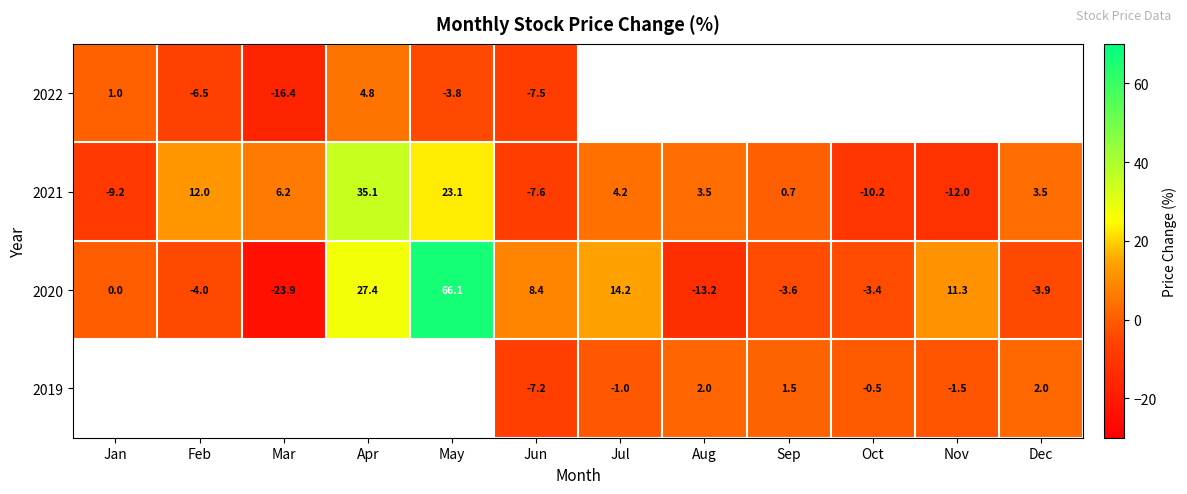

List the labels in order of 2020 value, smallest first.

Mar, Aug, Feb, Dec, Sep, Oct, Jan, Jun, Nov, Jul, Apr, May